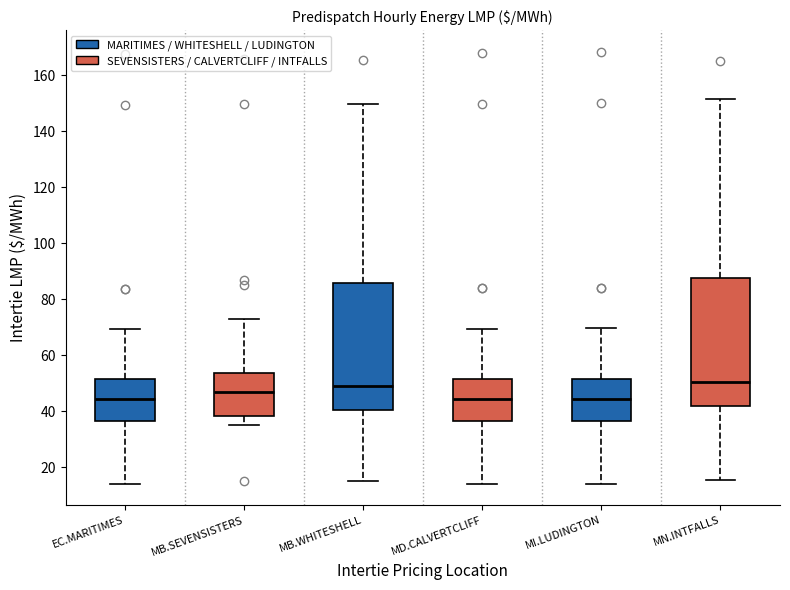

Where is the lower edge of the box for MN.INTFALLS on the y-axis? The values are not printed on the chart, so give them approximately, as read against the axis.

42